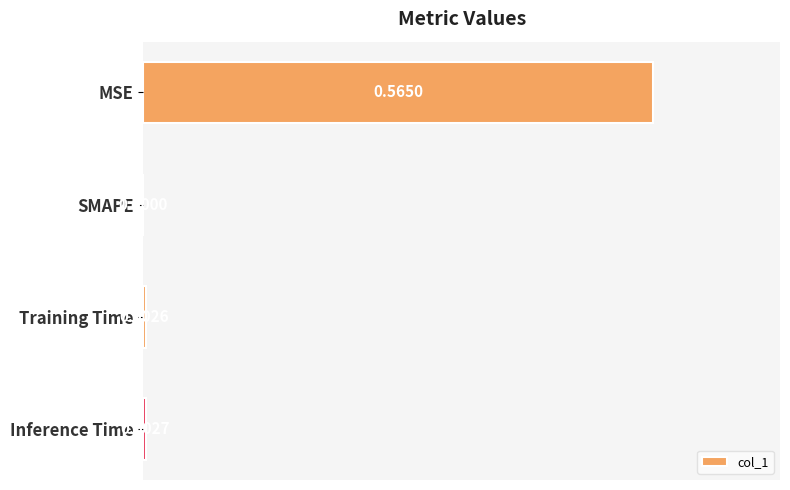

Count the number of data series in this chart.

1